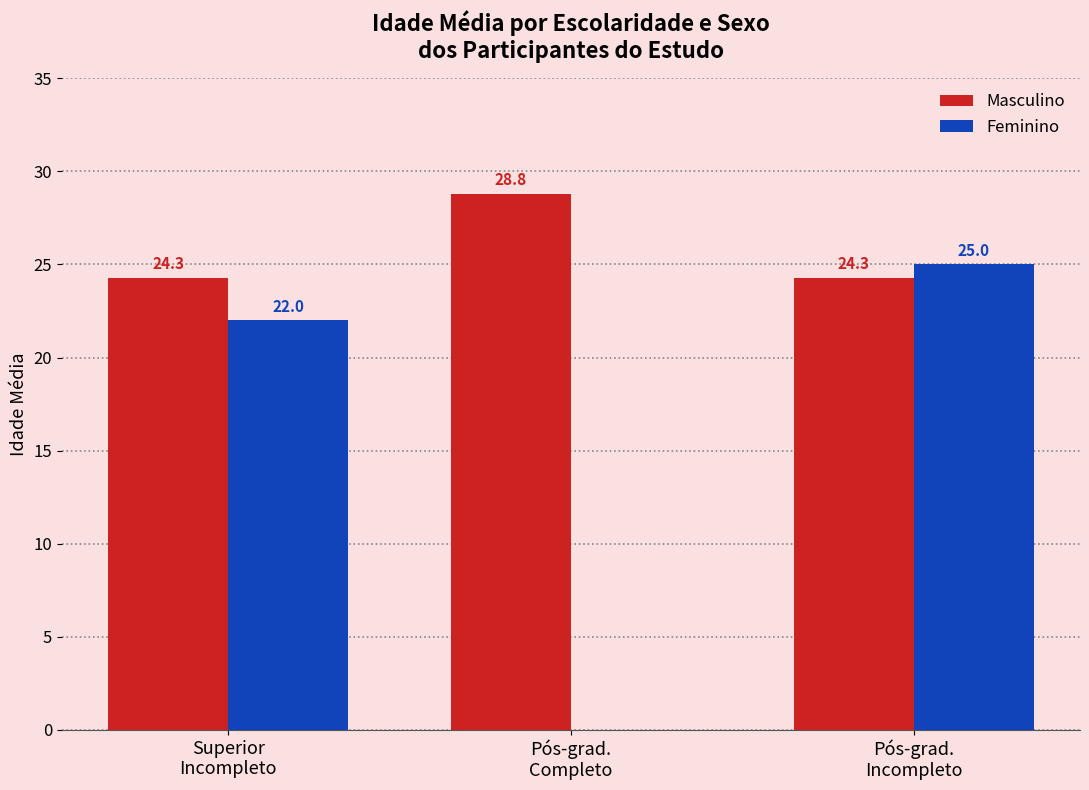

Is it true that Masculino equals 41.7 at Pós-grad.
Completo?

False